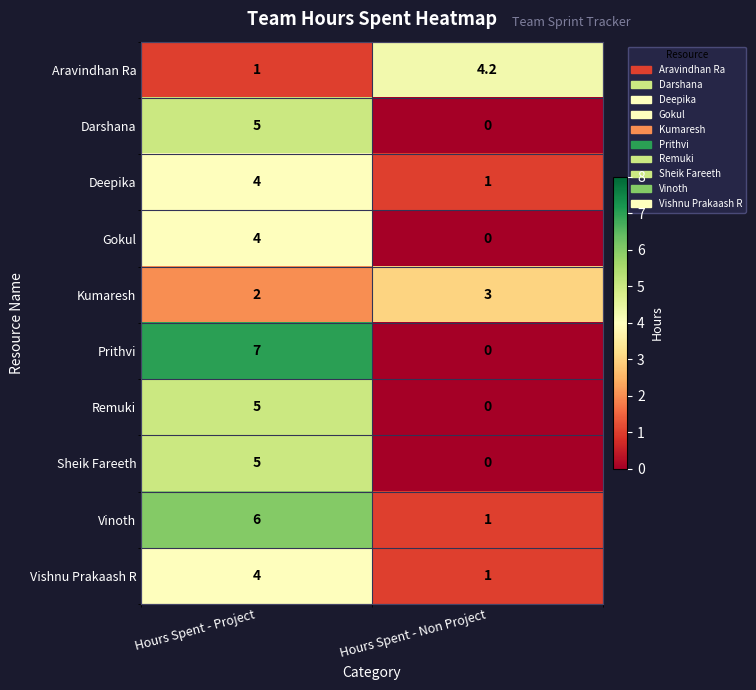

What is the difference between the maximum and minimum values in the Vishnu Prakaash R series?

3.0